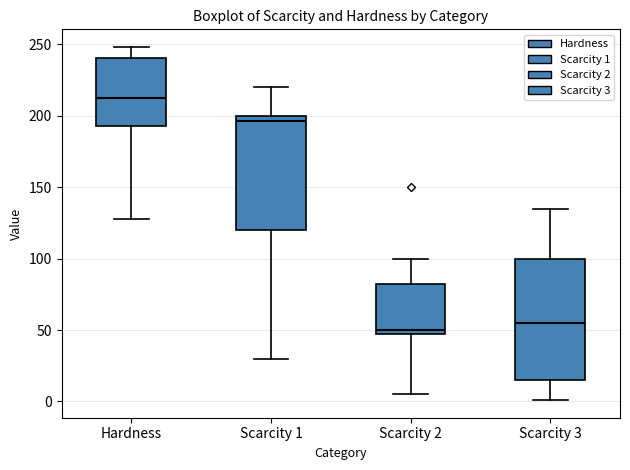

Reading left to right, transcribe this box plot: for each box, give where its median line is, the range the box spans, and where its two whiskers end, as read against the y-axis. The values are not printed on the chart, so give them approximately, as read against the axis.

Hardness: median 210, box 195 to 240, whiskers 130 to 250
Scarcity 1: median 195, box 120 to 200, whiskers 30 to 220
Scarcity 2: median 50 (just above the box's lower edge), box 50 to 85, whiskers 5 to 100
Scarcity 3: median 55, box 15 to 100, whiskers 0 to 135